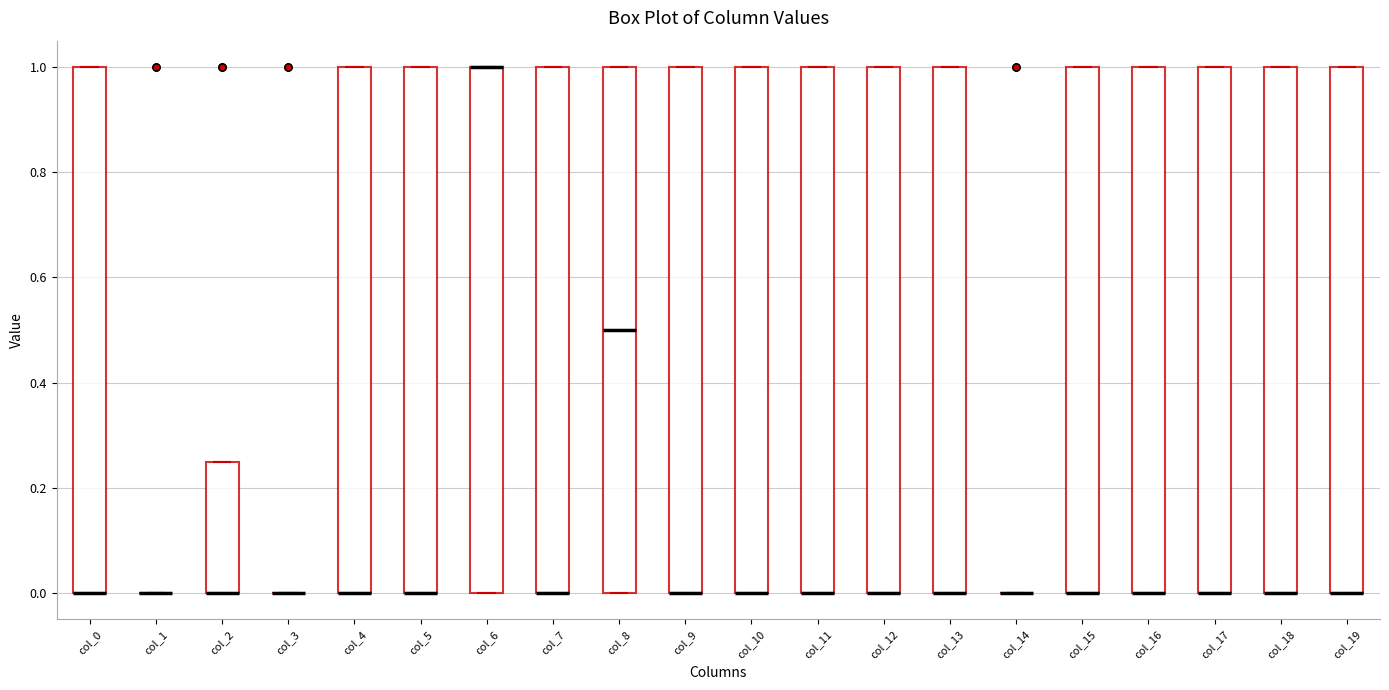

Reading left to right, transcribe this box plot: for each box, give where its median line is, the range the box spans, and where its two whiskers end, as read against the y-axis. The values are not printed on the chart, so give them approximately, as read against the axis.

col_0: median 0.00 (drawn on the box's lower edge), box 0.00 to 1.00, whiskers 0.00 to 1.00
col_1: box collapsed to a line at 0.00, whiskers 0.00 to 0.00
col_2: median 0.00 (drawn on the box's lower edge), box 0.00 to 0.26, whiskers 0.00 to 0.26
col_3: box collapsed to a line at 0.00, whiskers 0.00 to 0.00
col_4: median 0.00 (drawn on the box's lower edge), box 0.00 to 1.00, whiskers 0.00 to 1.00
col_5: median 0.00 (drawn on the box's lower edge), box 0.00 to 1.00, whiskers 0.00 to 1.00
col_6: median 1.00 (drawn on the box's upper edge), box 0.00 to 1.00, whiskers 0.00 to 1.00
col_7: median 0.00 (drawn on the box's lower edge), box 0.00 to 1.00, whiskers 0.00 to 1.00
col_8: median 0.50, box 0.00 to 1.00, whiskers 0.00 to 1.00
col_9: median 0.00 (drawn on the box's lower edge), box 0.00 to 1.00, whiskers 0.00 to 1.00
col_10: median 0.00 (drawn on the box's lower edge), box 0.00 to 1.00, whiskers 0.00 to 1.00
col_11: median 0.00 (drawn on the box's lower edge), box 0.00 to 1.00, whiskers 0.00 to 1.00
col_12: median 0.00 (drawn on the box's lower edge), box 0.00 to 1.00, whiskers 0.00 to 1.00
col_13: median 0.00 (drawn on the box's lower edge), box 0.00 to 1.00, whiskers 0.00 to 1.00
col_14: box collapsed to a line at 0.00, whiskers 0.00 to 0.00
col_15: median 0.00 (drawn on the box's lower edge), box 0.00 to 1.00, whiskers 0.00 to 1.00
col_16: median 0.00 (drawn on the box's lower edge), box 0.00 to 1.00, whiskers 0.00 to 1.00
col_17: median 0.00 (drawn on the box's lower edge), box 0.00 to 1.00, whiskers 0.00 to 1.00
col_18: median 0.00 (drawn on the box's lower edge), box 0.00 to 1.00, whiskers 0.00 to 1.00
col_19: median 0.00 (drawn on the box's lower edge), box 0.00 to 1.00, whiskers 0.00 to 1.00